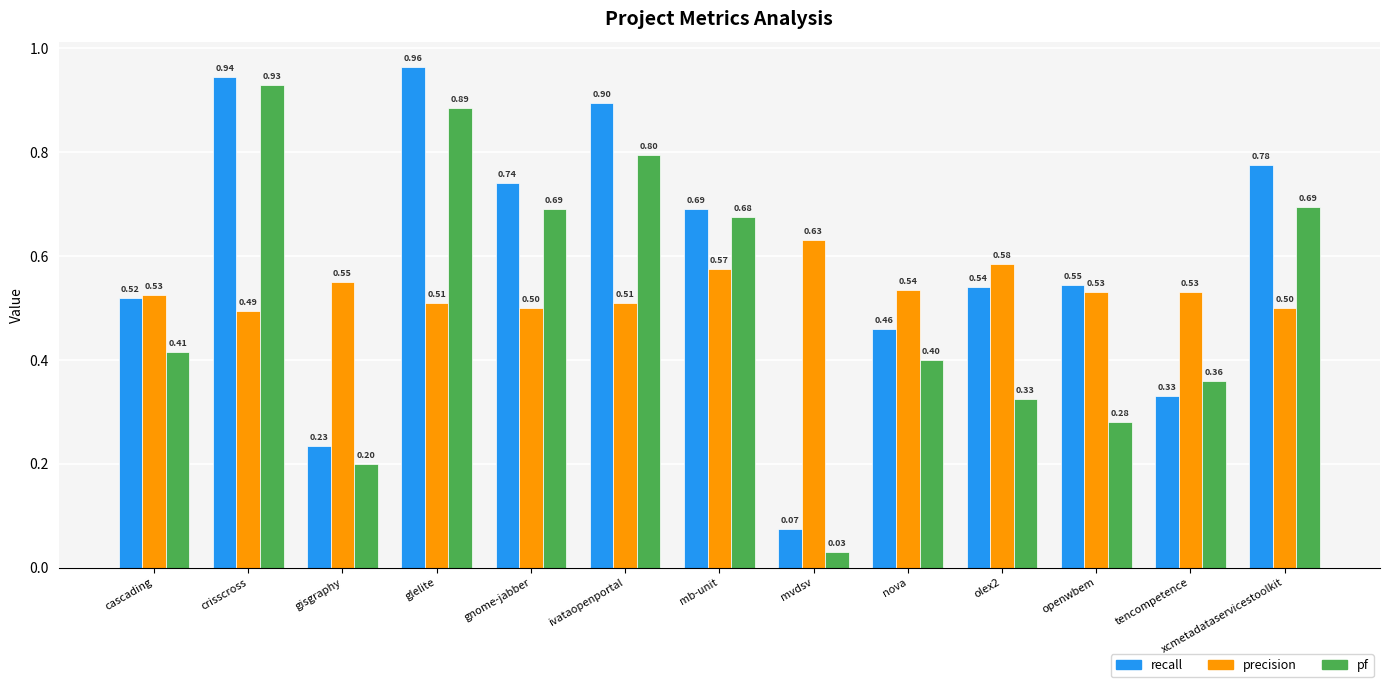

What is the approximate value of recall at crisscross?

0.9